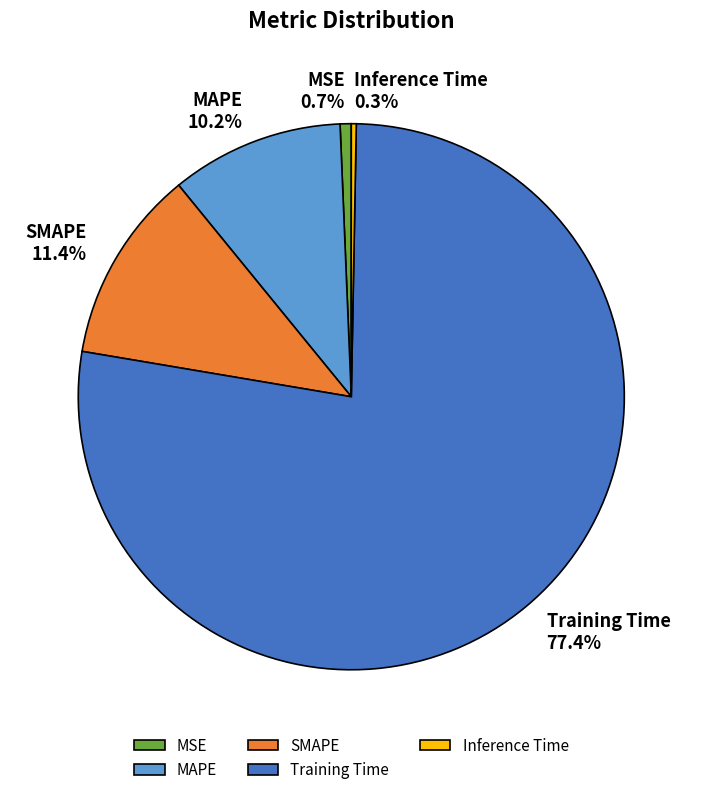

To the nearest percent, what portion does MSE represent?

1%